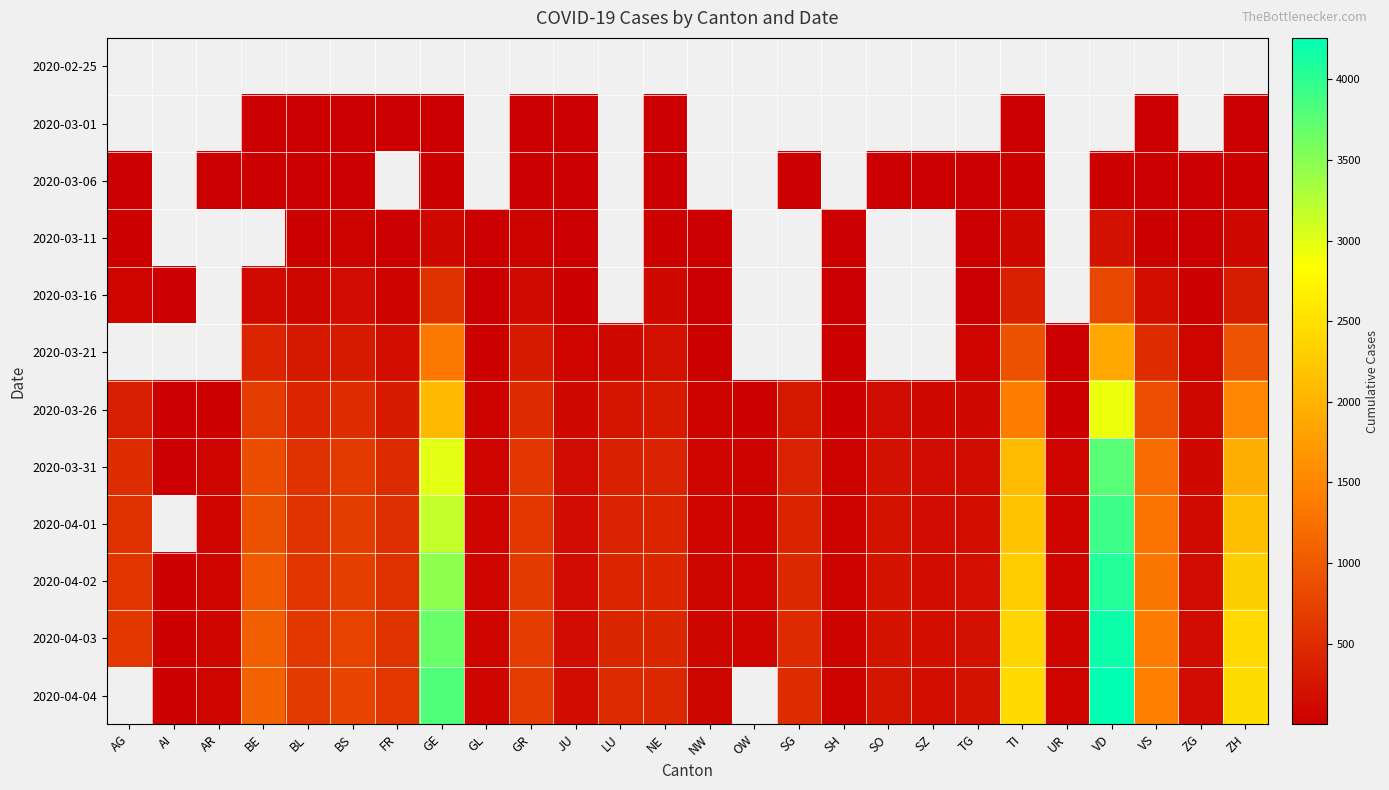

What value does the 2020-04-02 series have at JU?

149.0